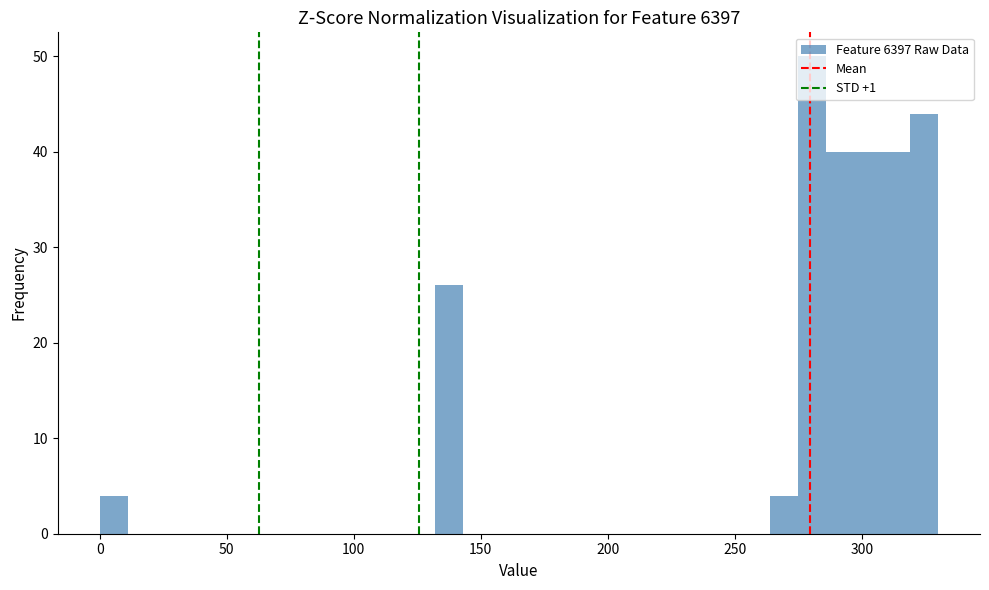

Read against the x-axis, roughly where is the centre of the tallest bar?

280